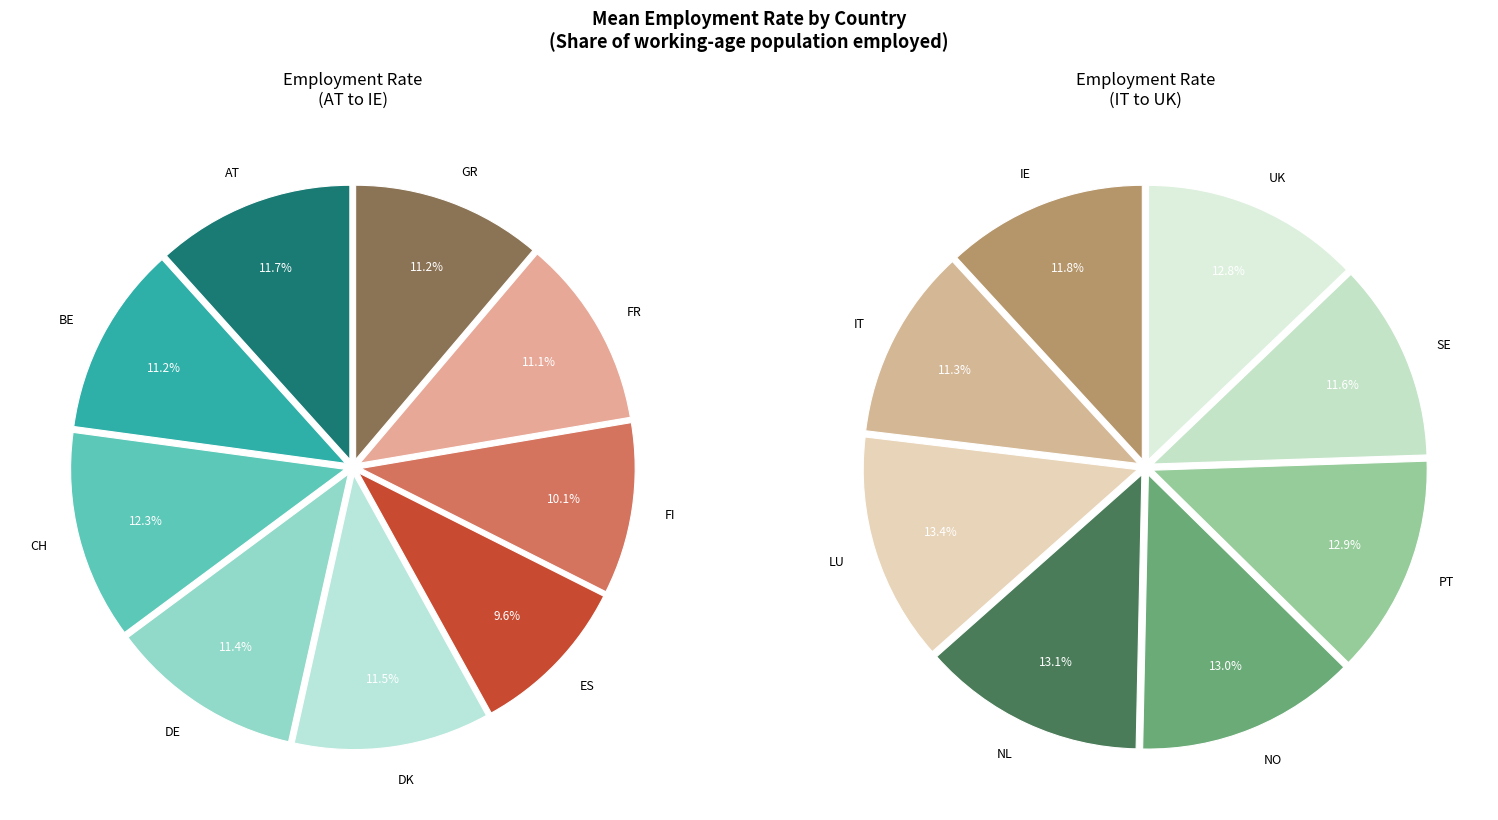

How many slices are in this pie chart?

17